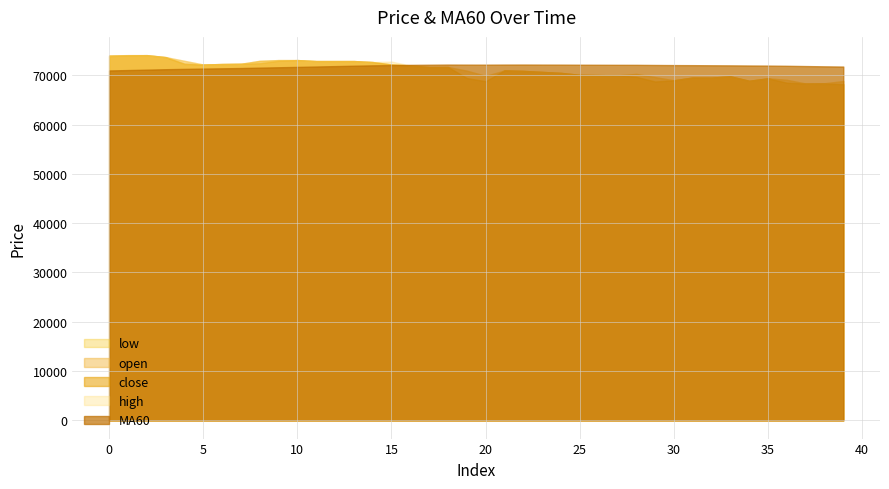

At 26, list the series in order from largest to smallest.

MA60, close, open, high, low